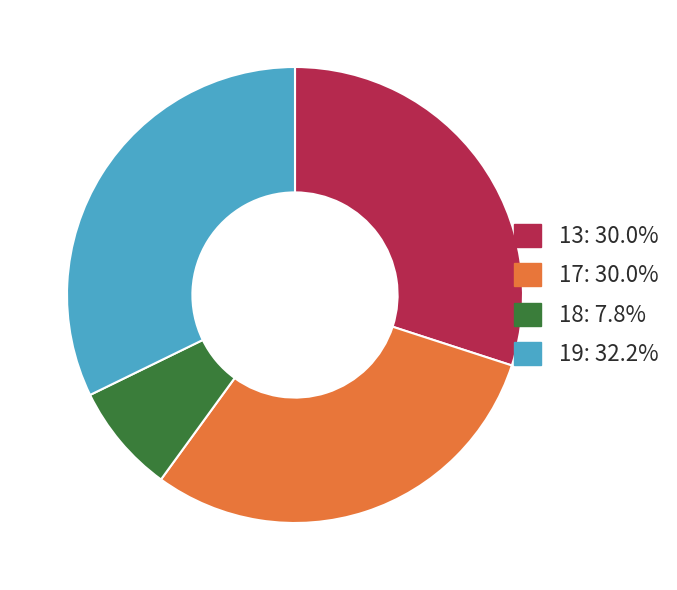

Does 13: 30.0% represent more than half of the total?

No